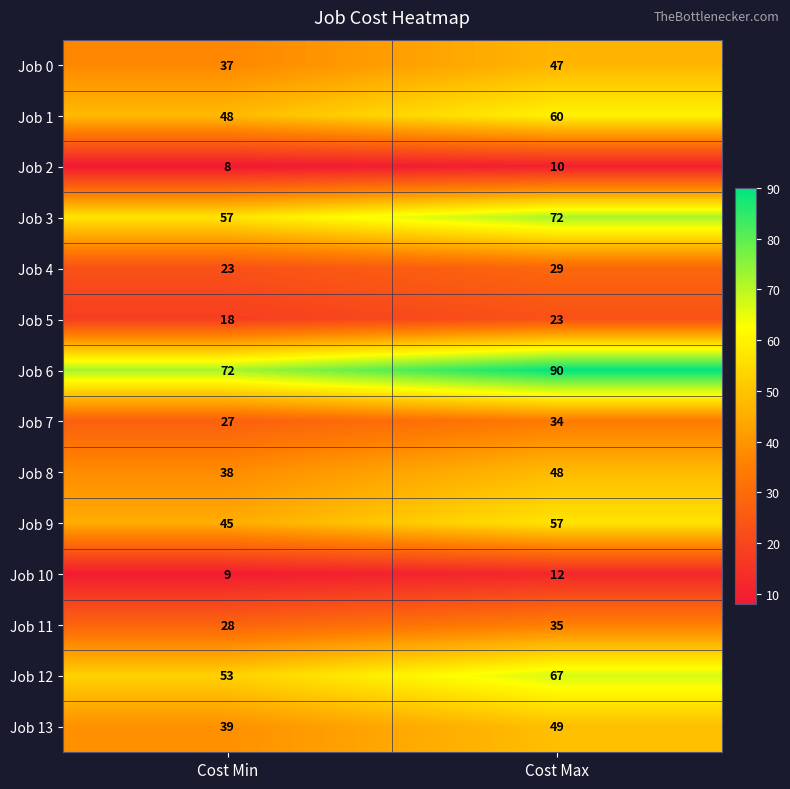

Reading right to left, list all the values displayed in this chart.

Job 0: 47	37
Job 1: 60	48
Job 2: 10	8
Job 3: 72	57
Job 4: 29	23
Job 5: 23	18
Job 6: 90	72
Job 7: 34	27
Job 8: 48	38
Job 9: 57	45
Job 10: 12	9
Job 11: 35	28
Job 12: 67	53
Job 13: 49	39